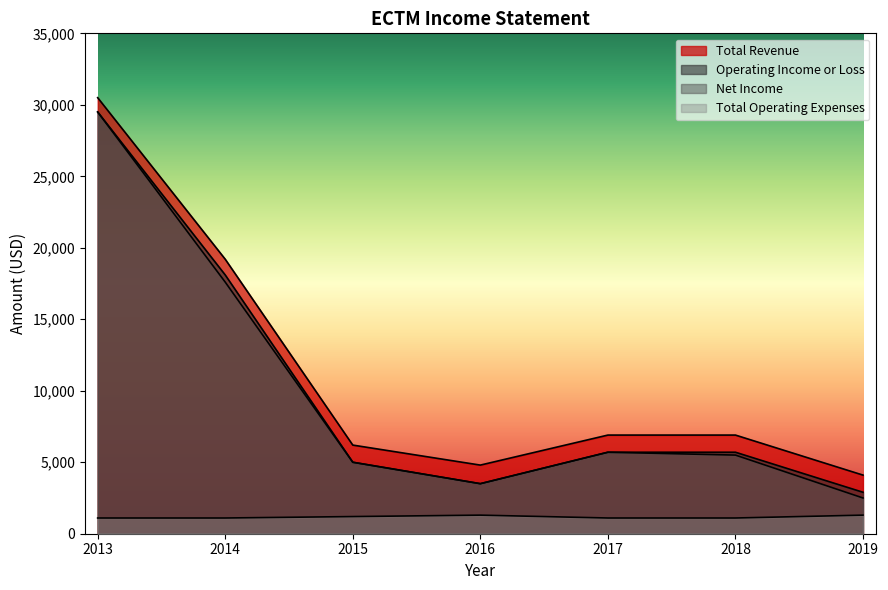

What is the sum of all Total Revenue values?

78600